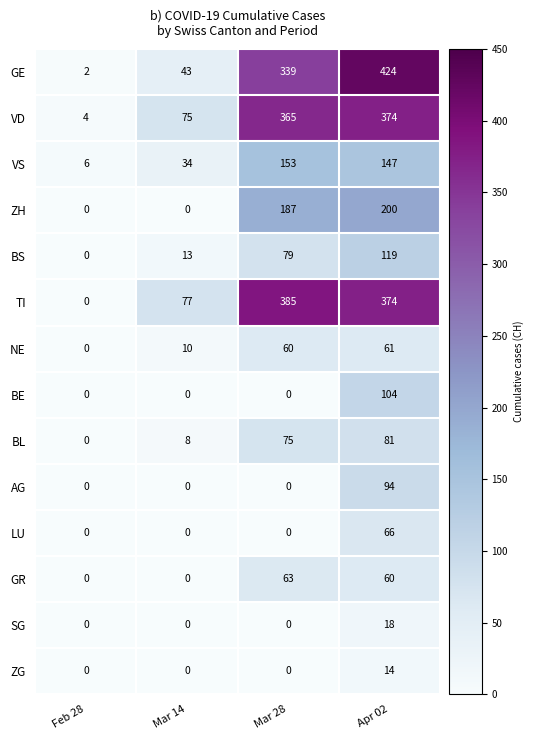

Which category has the highest value in the BS series?

Apr 02